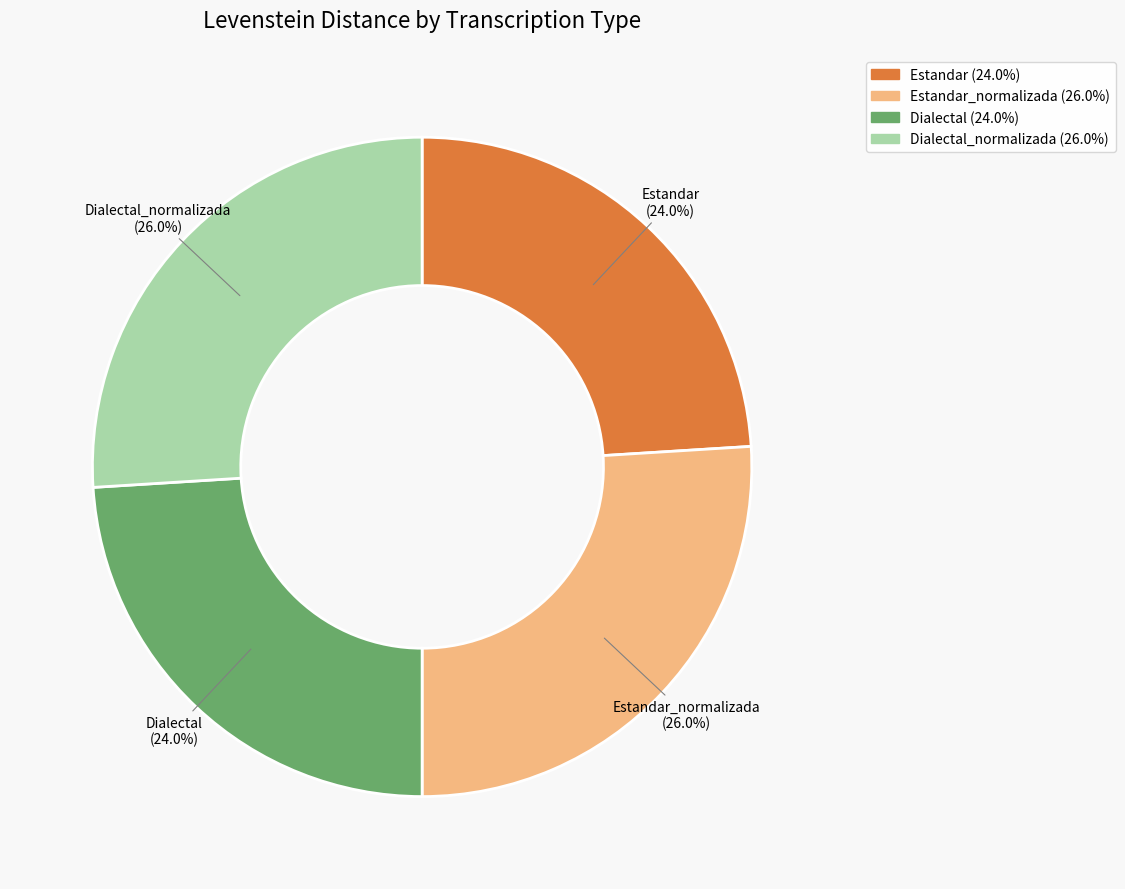

Does any single category account for the majority?

No